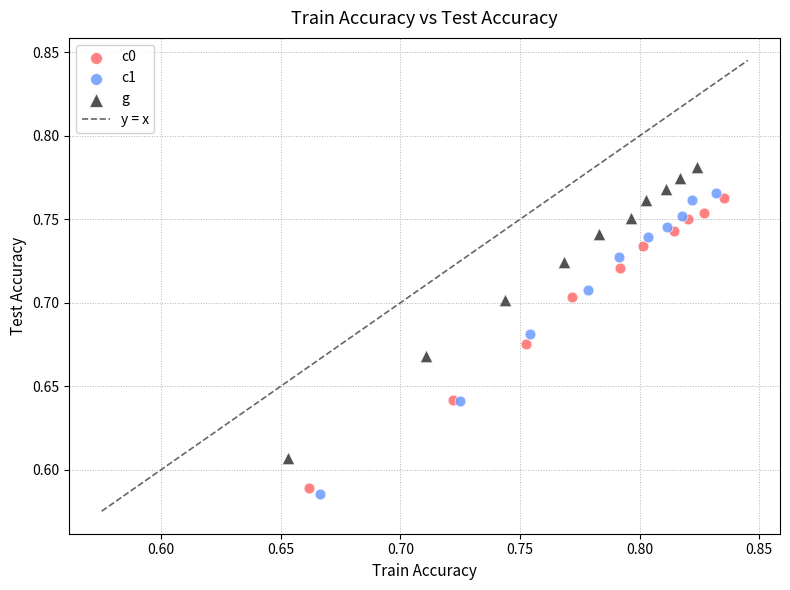

Which series has the largest Y range (max minus min)?

c1